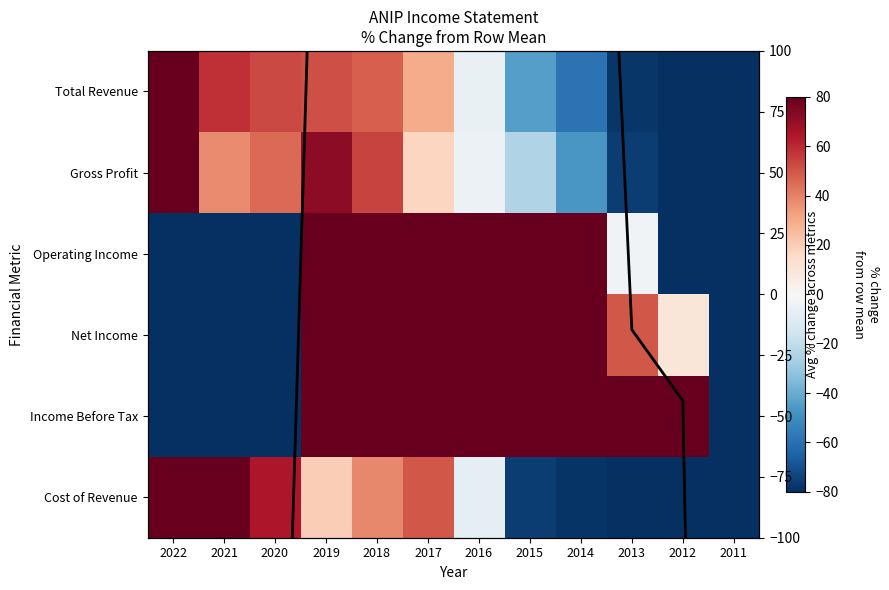

List the series in order of their peak value, lowest first.

Gross Profit, Total Revenue, Cost of Revenue, Income Before Tax, Net Income, Operating Income